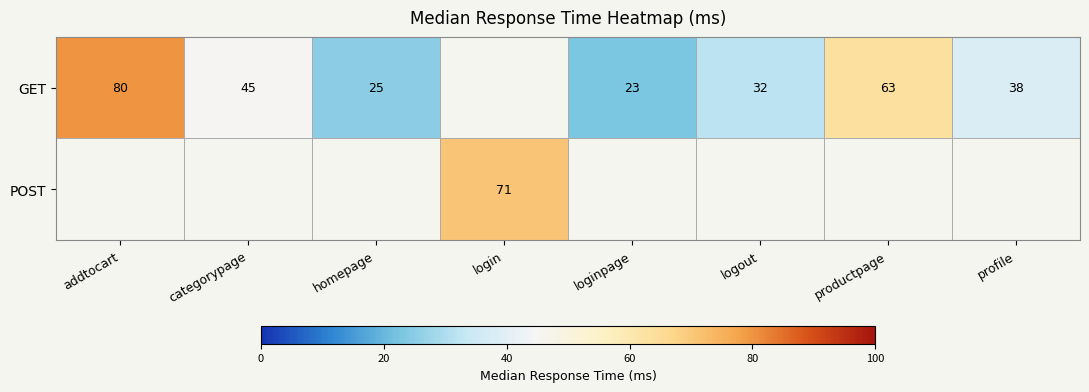

The GET series shows 15 at productpage. True or false?

False